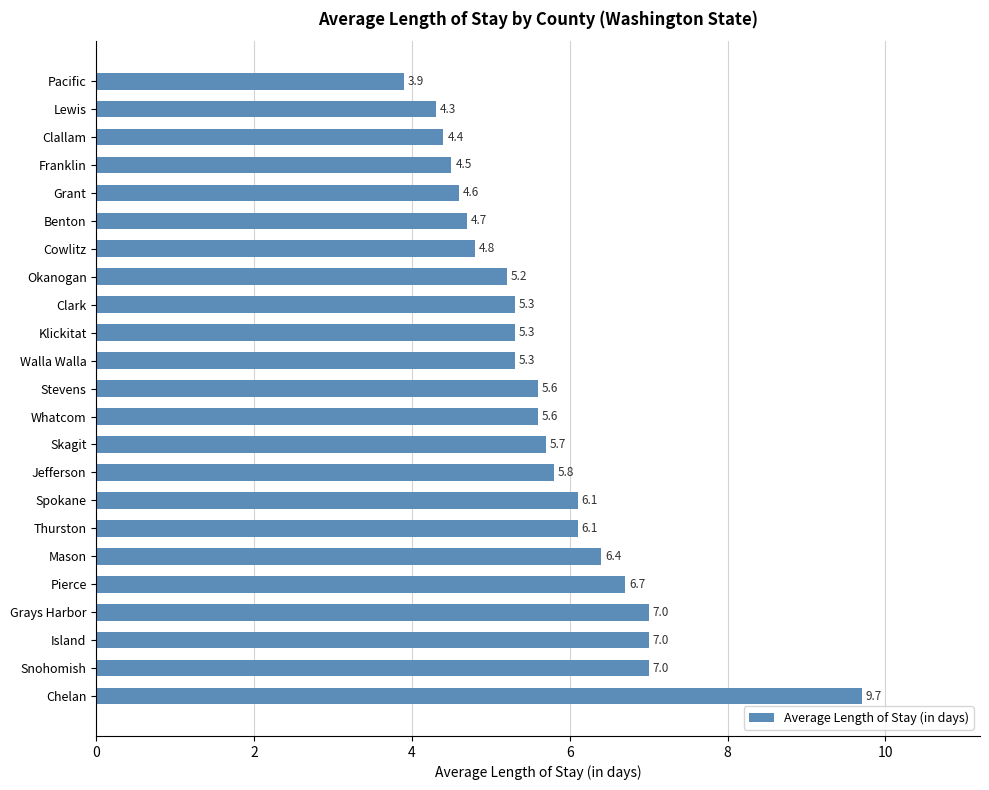

What is the difference between the maximum and minimum values?

5.8